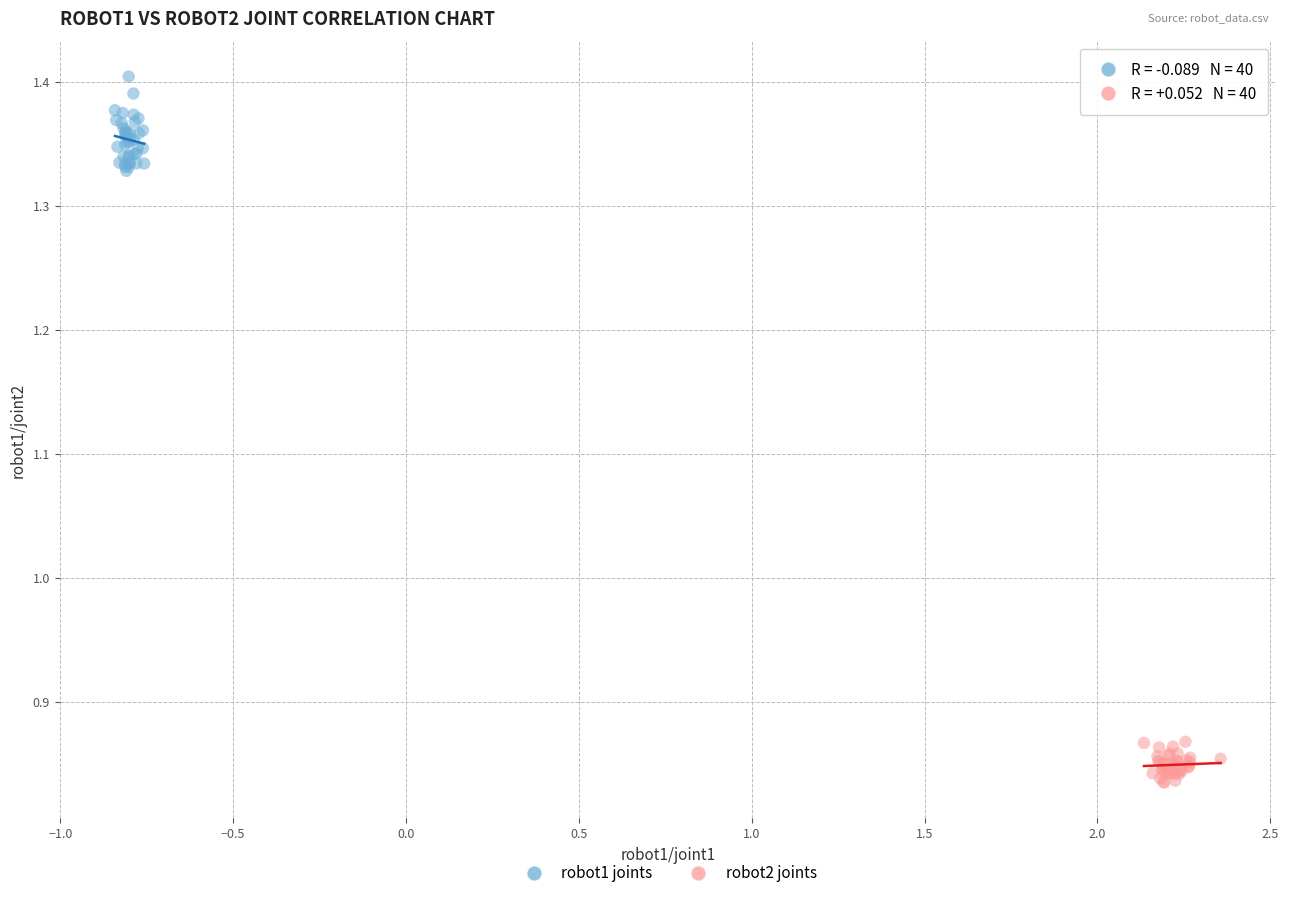

Which series reaches the maximum Y coordinate?

robot1 joints